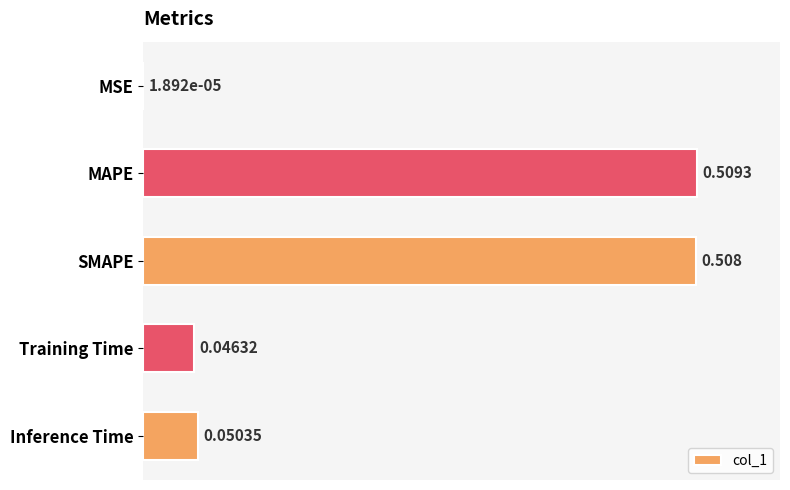

Which label corresponds to the largest value in the chart?

MAPE